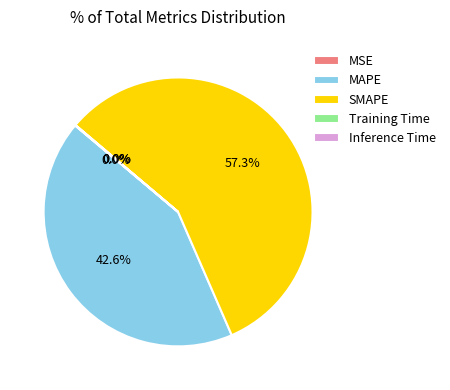

Which slice is the largest?

SMAPE